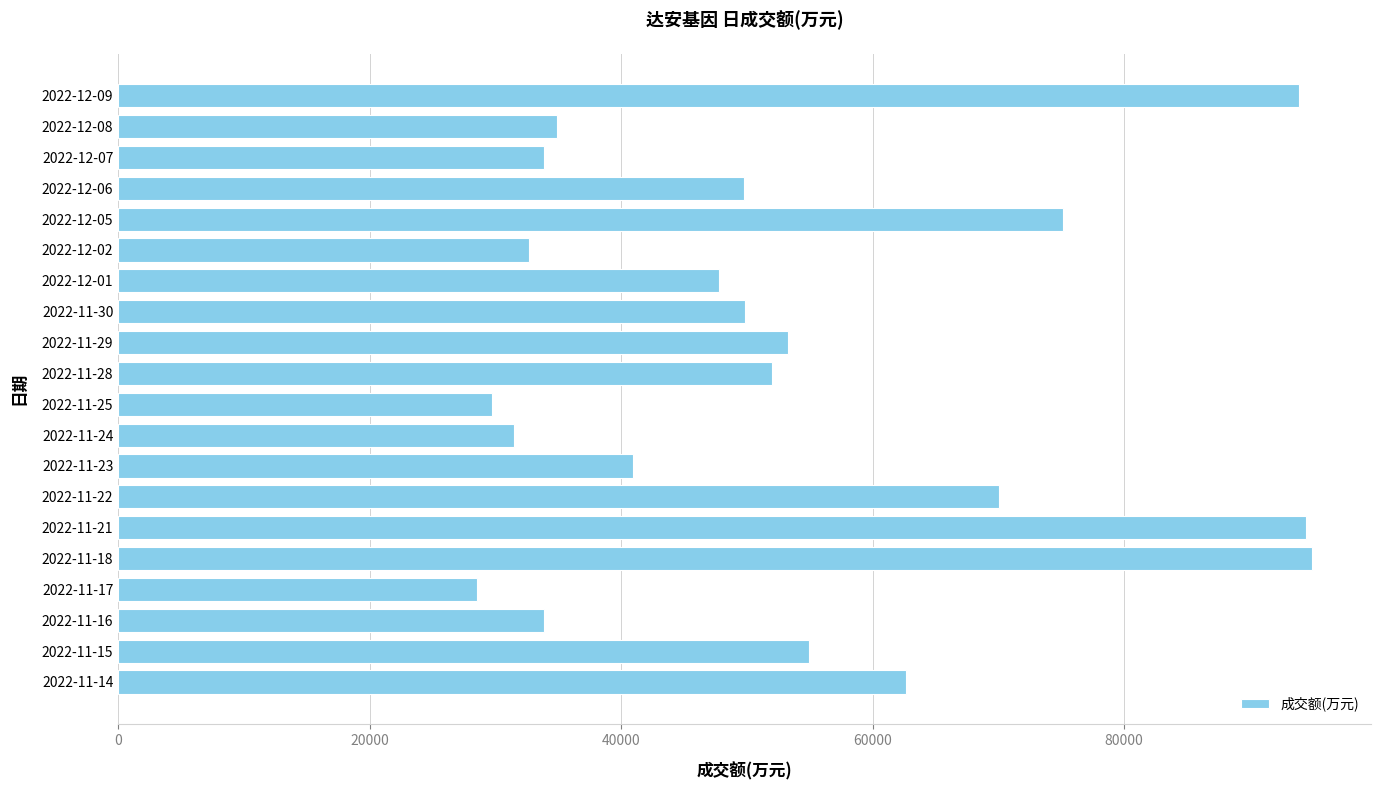

What is the maximum value shown in the chart?

94901